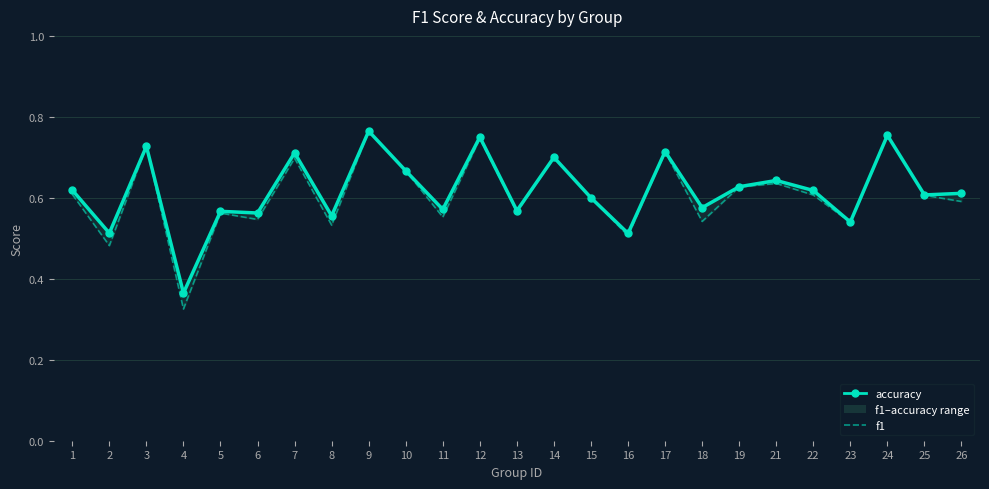

Which has a higher value, 10 or 26?

10